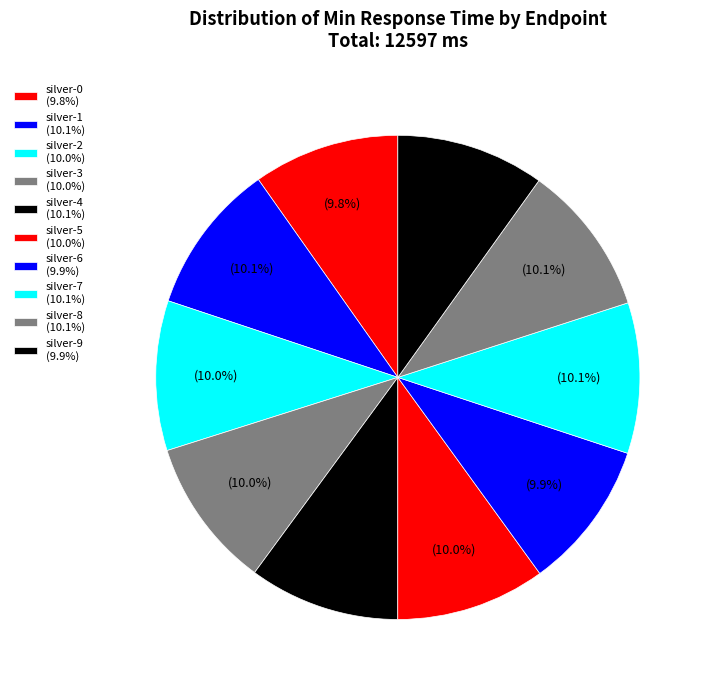

How much of the chart is everything except silver-6?

90.1%